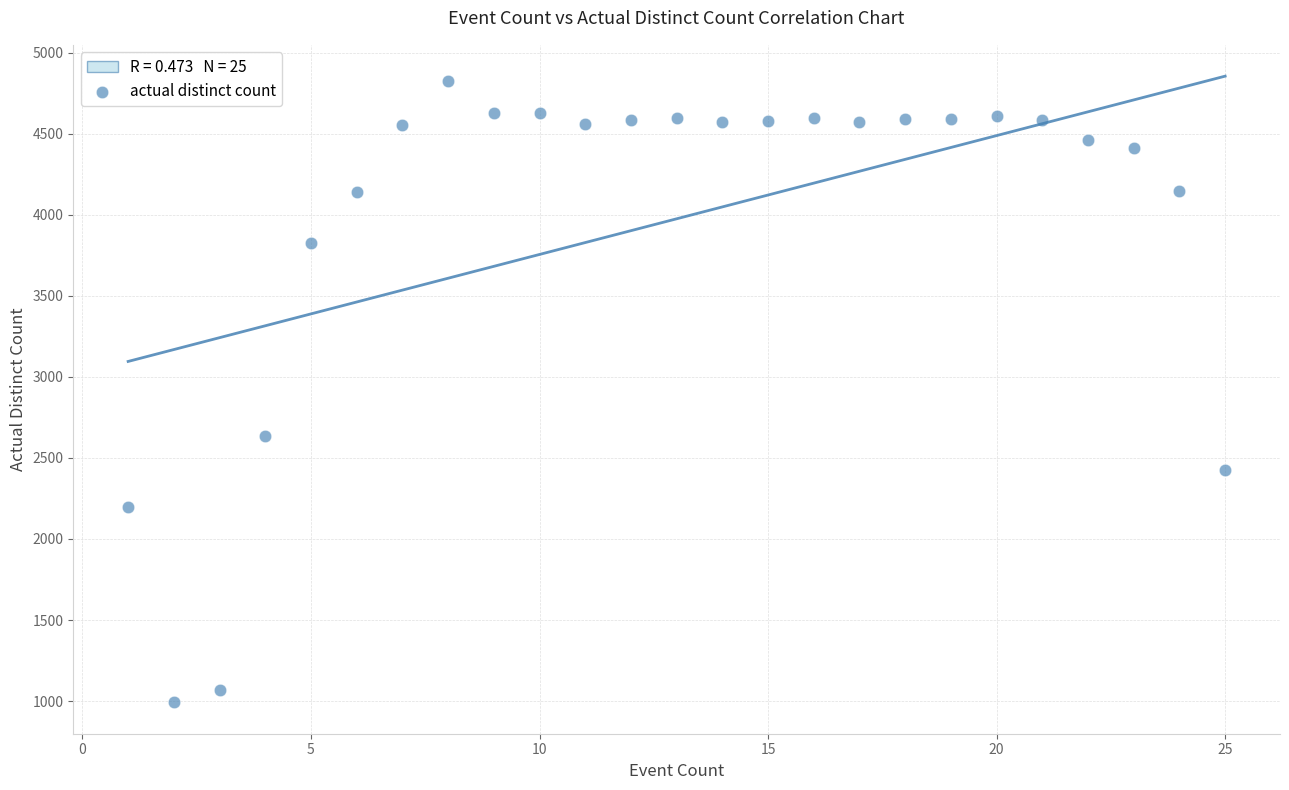

What Y value in the scatter plot is closest to 2908?

2638